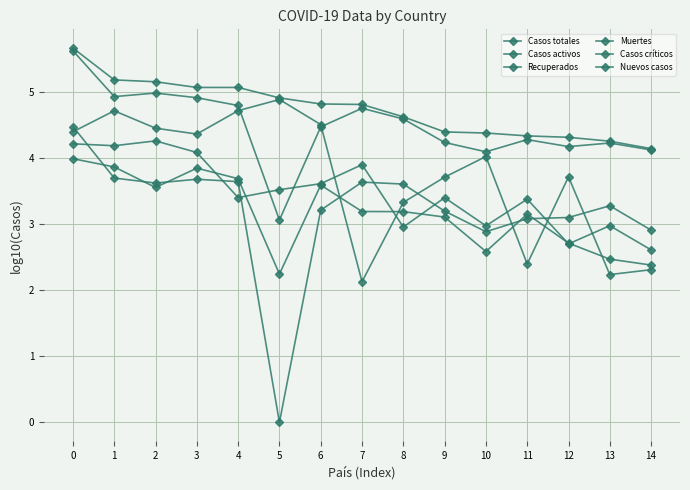

At which category does Casos activos reach its first local peak?

1